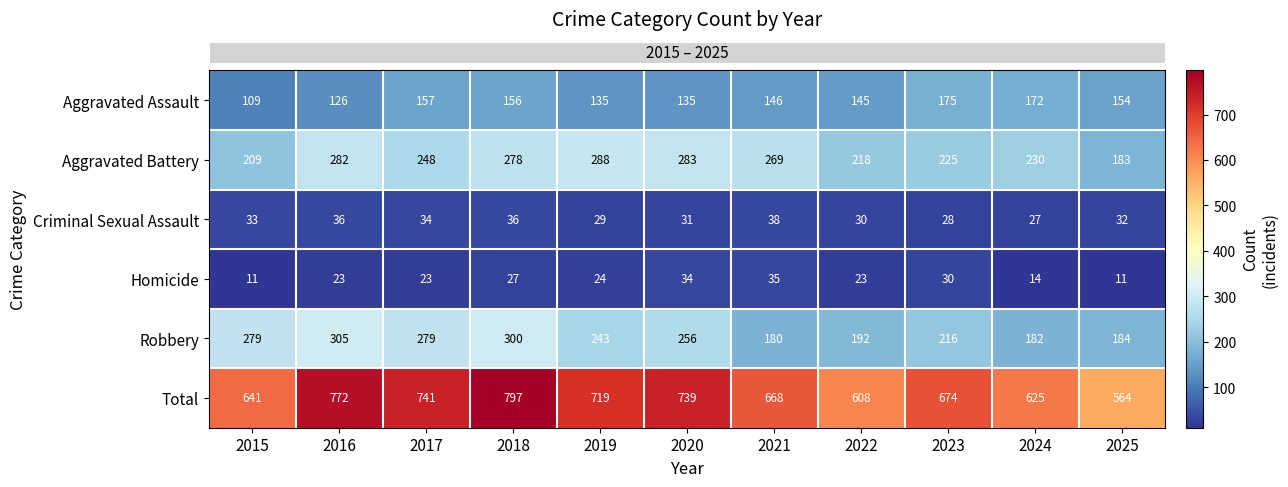

Which series changed the most between 2018 and 2021?

Total